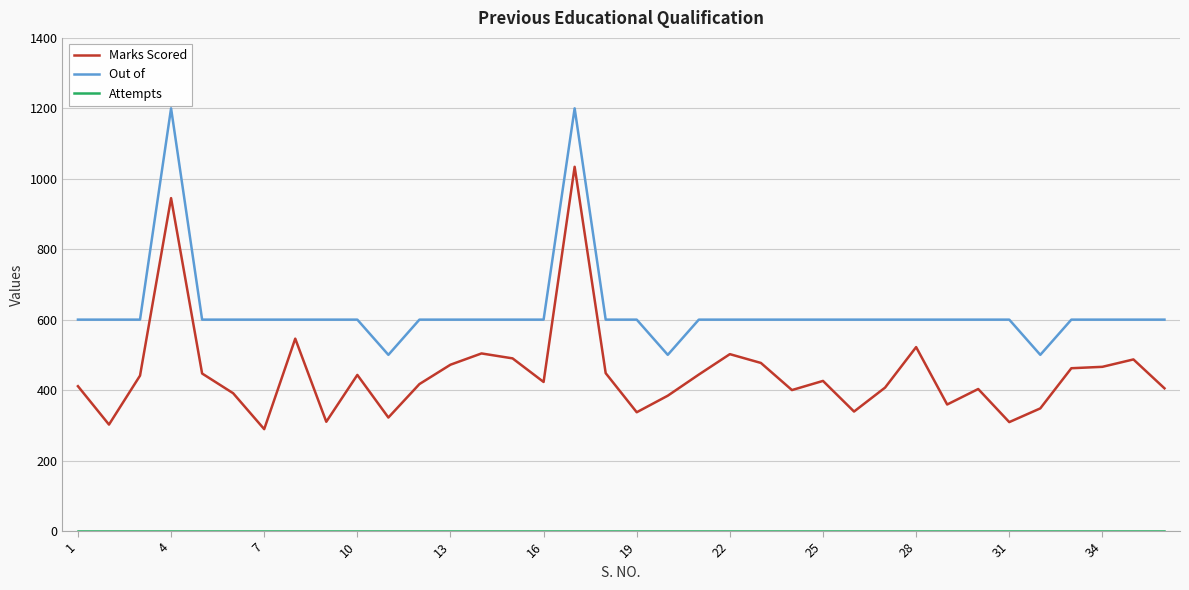

True or false: Out of and Marks Scored cross at least once.

False